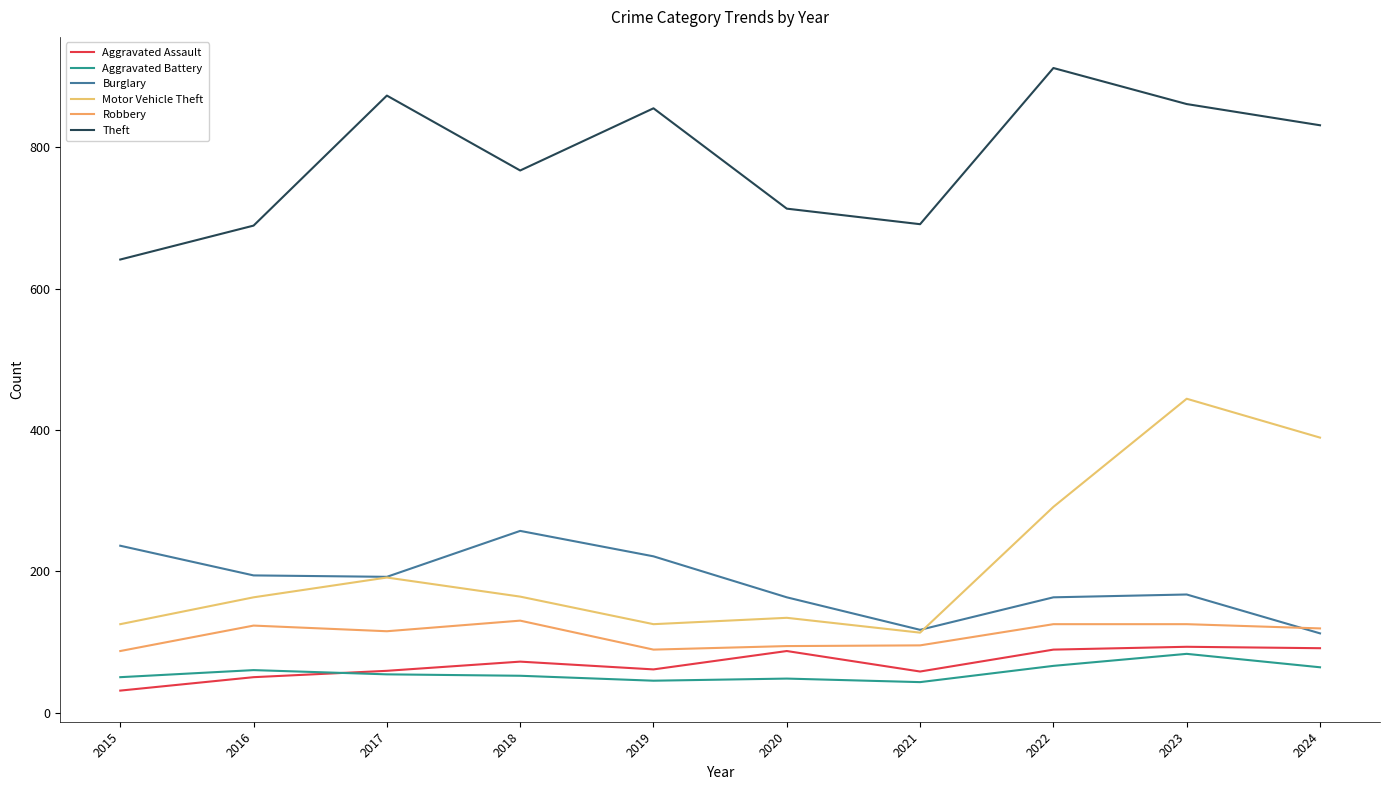

What is the average value of the Robbery series?

110